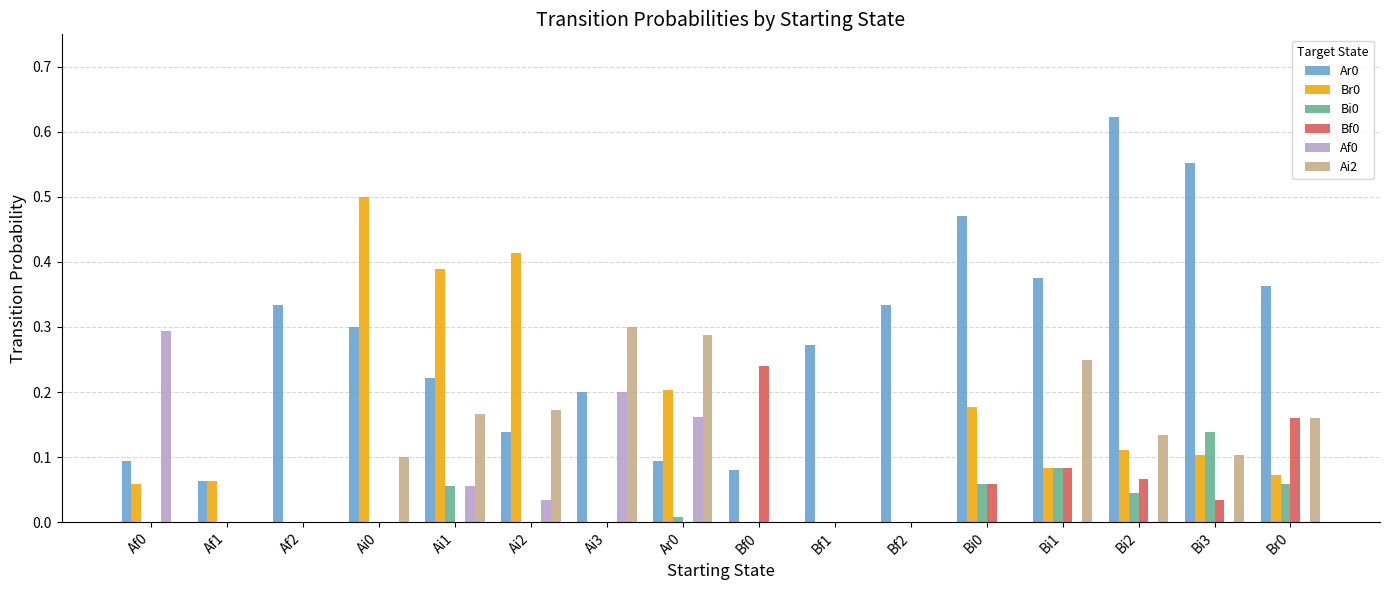

Are the bars grouped side by side (vs. stacked)?

Yes